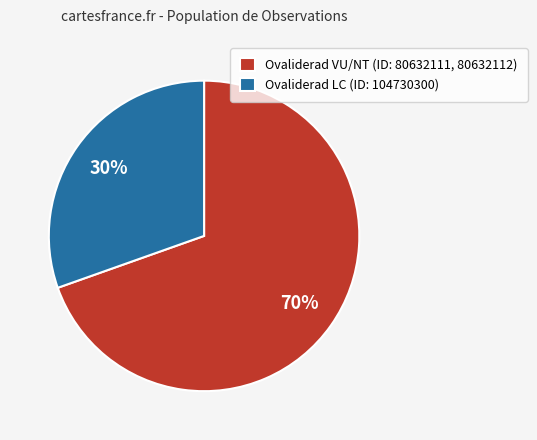

Approximately how many times larger is the value at Ovaliderad LC (ID: 104730300) compared to Ovaliderad VU/NT (ID: 80632111, 80632112)?

0.4